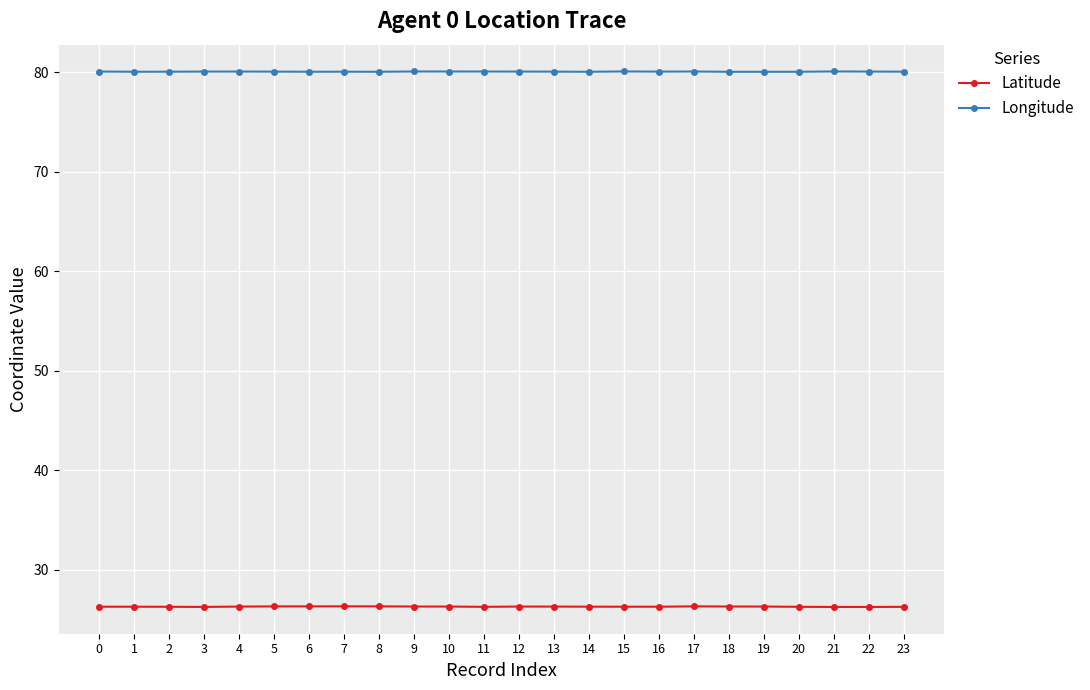

What is the value of the Longitude point at the 12th from the left?

80.1